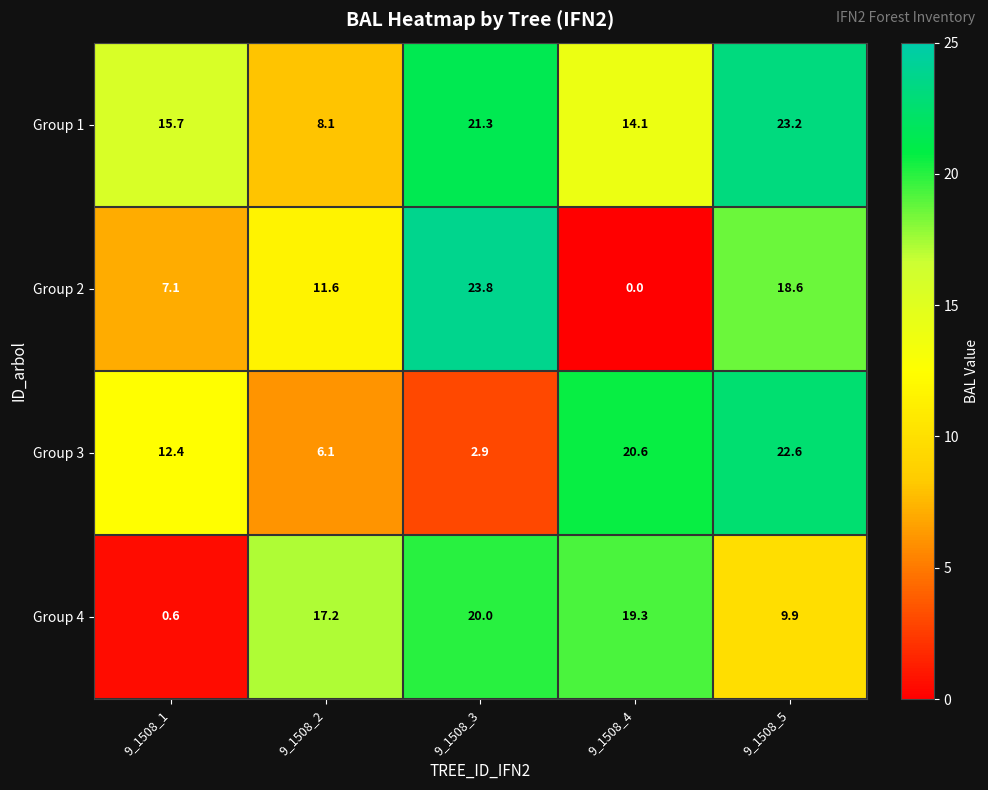

List the series in order of their peak value, highest first.

Group 2, Group 1, Group 3, Group 4